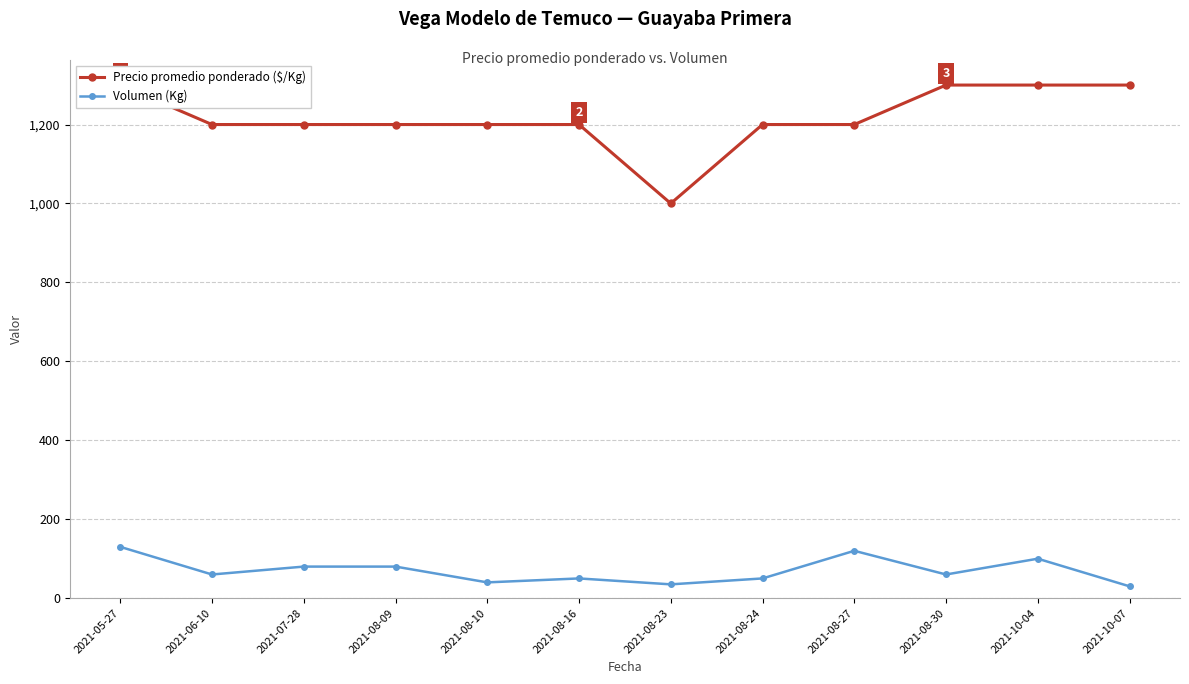

What is the sum of the Volumen (Kg) values at 2021-08-27 and 2021-08-30?

180